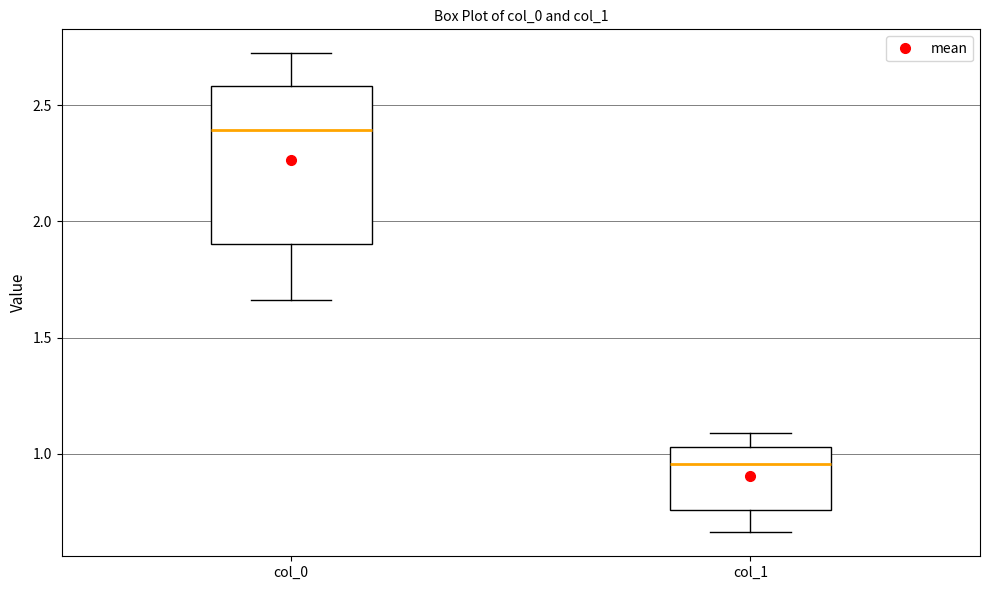

Reading left to right, transcribe this box plot: for each box, give where its median line is, the range the box spans, and where its two whiskers end, as read against the y-axis. The values are not printed on the chart, so give them approximately, as read against the axis.

col_0: median 2.40, box 1.90 to 2.60, whiskers 1.65 to 2.70
col_1: median 0.95, box 0.75 to 1.05, whiskers 0.65 to 1.10